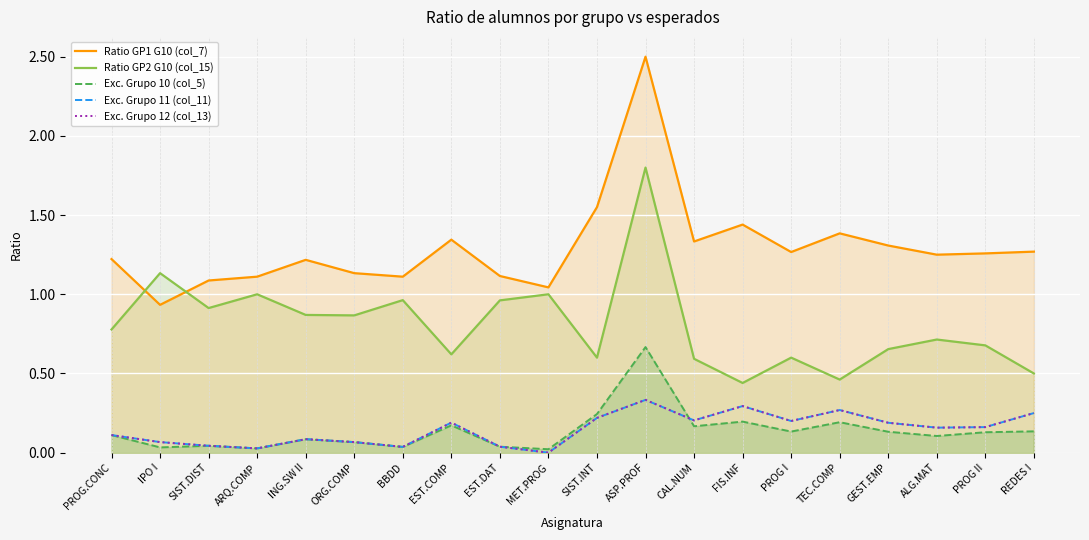

What are all the series names shown in the legend?

Ratio GP1 G10 (col_7), Ratio GP2 G10 (col_15), Exc. Grupo 10 (col_5), Exc. Grupo 11 (col_11), Exc. Grupo 12 (col_13)